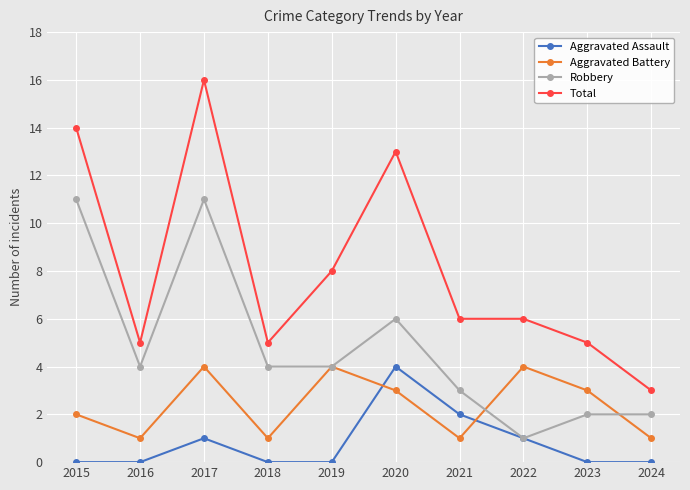

Rank the series at 2016 from highest to lowest value.

Total, Robbery, Aggravated Battery, Aggravated Assault